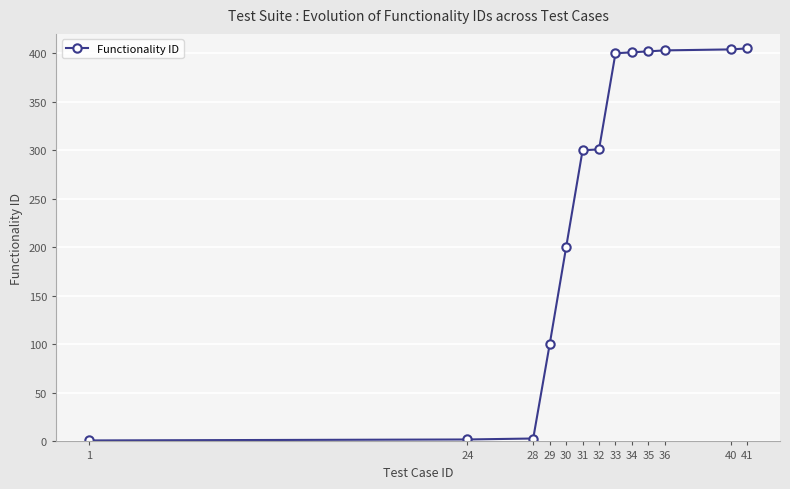

What is the value of the 11th point from the left?

403